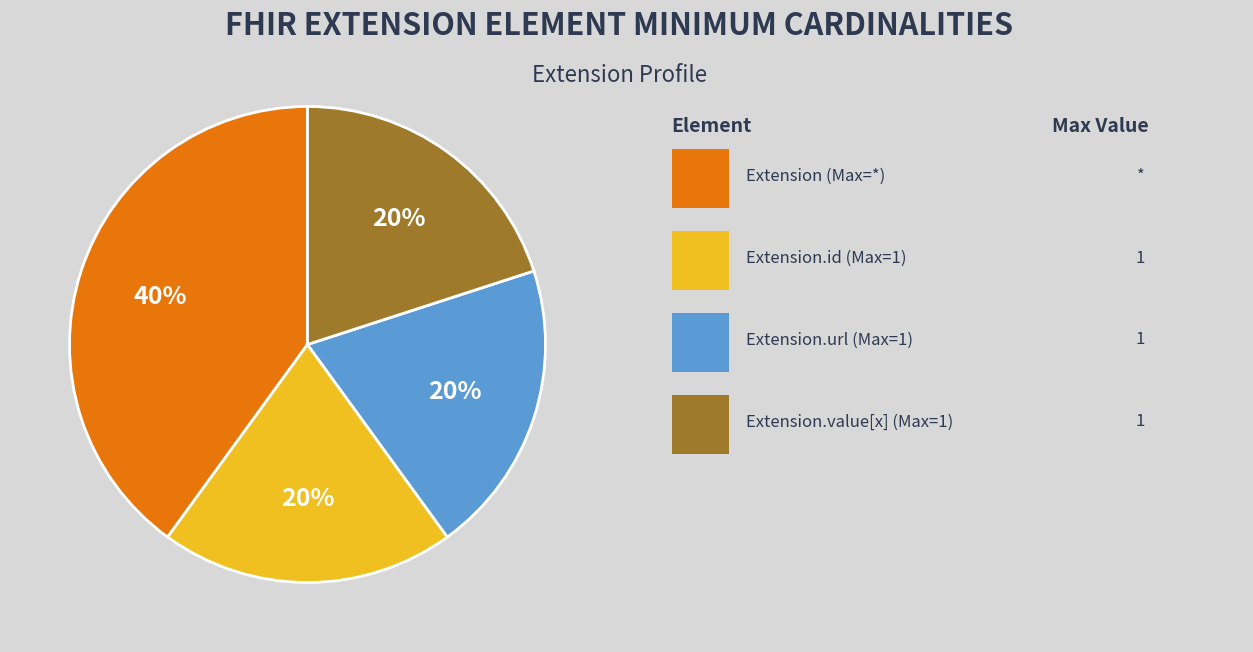

How many segments does this pie chart have?

4